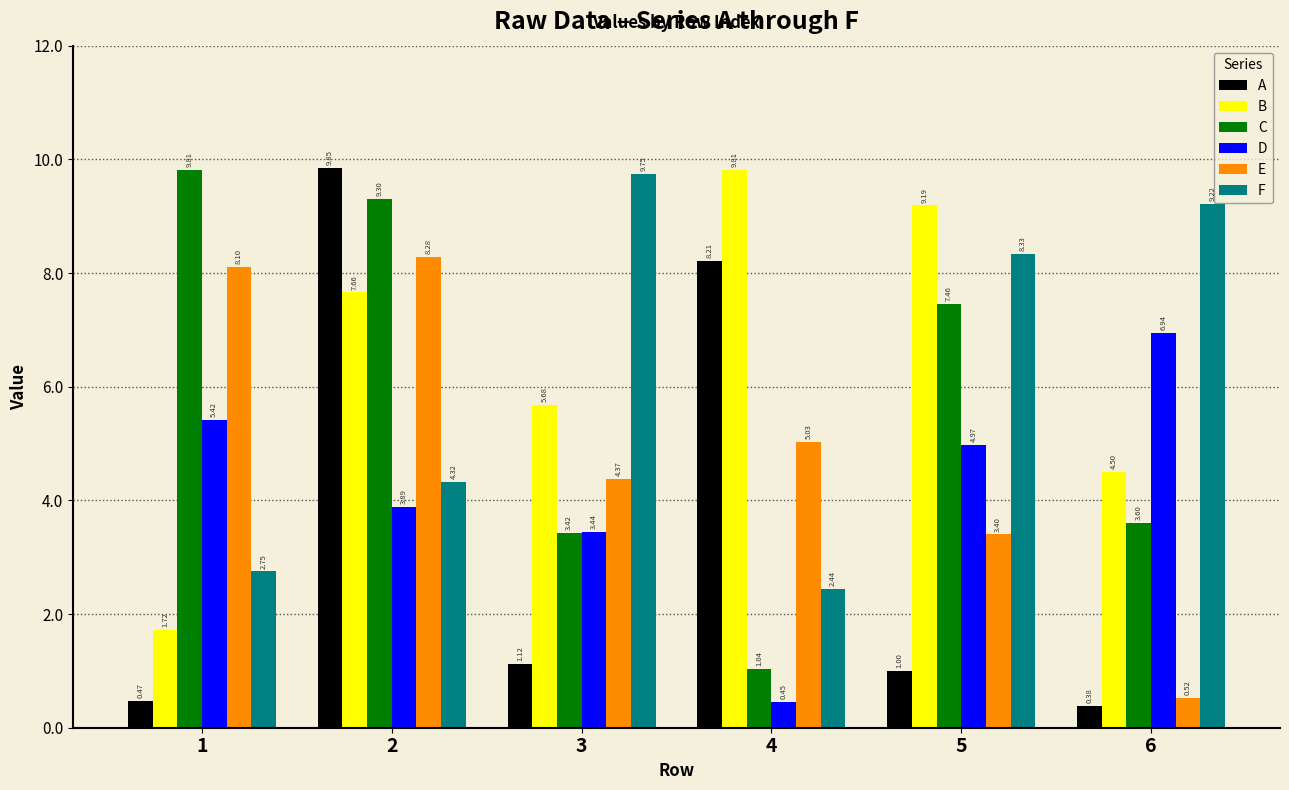

What is the difference between the E values at 5 and 3?

1.0